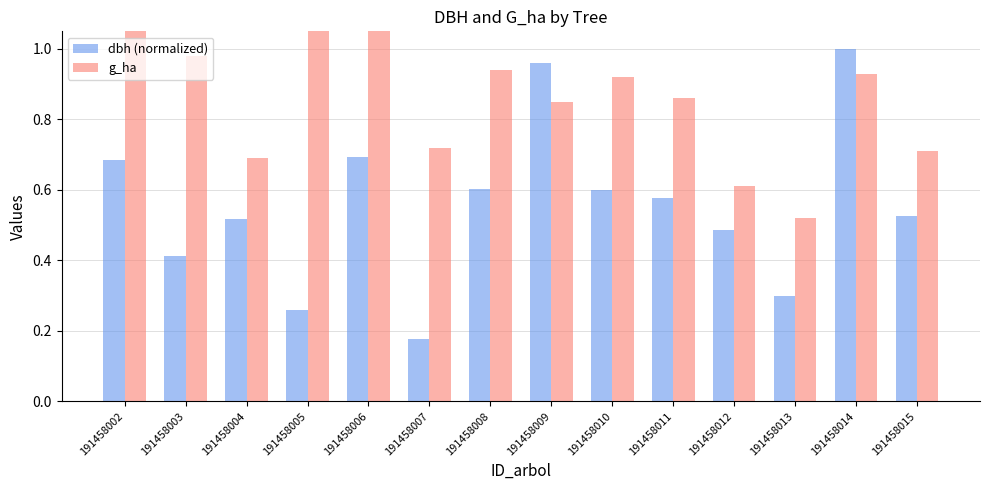

What is the lowest value of the dbh (normalized) series?

0.2